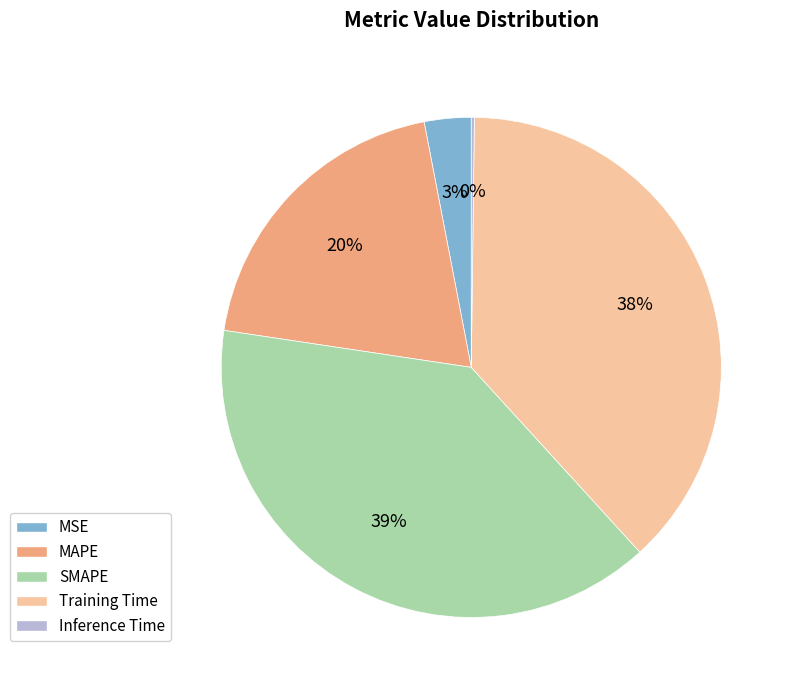

Is the sum of MAPE and Training Time greater than half?

Yes